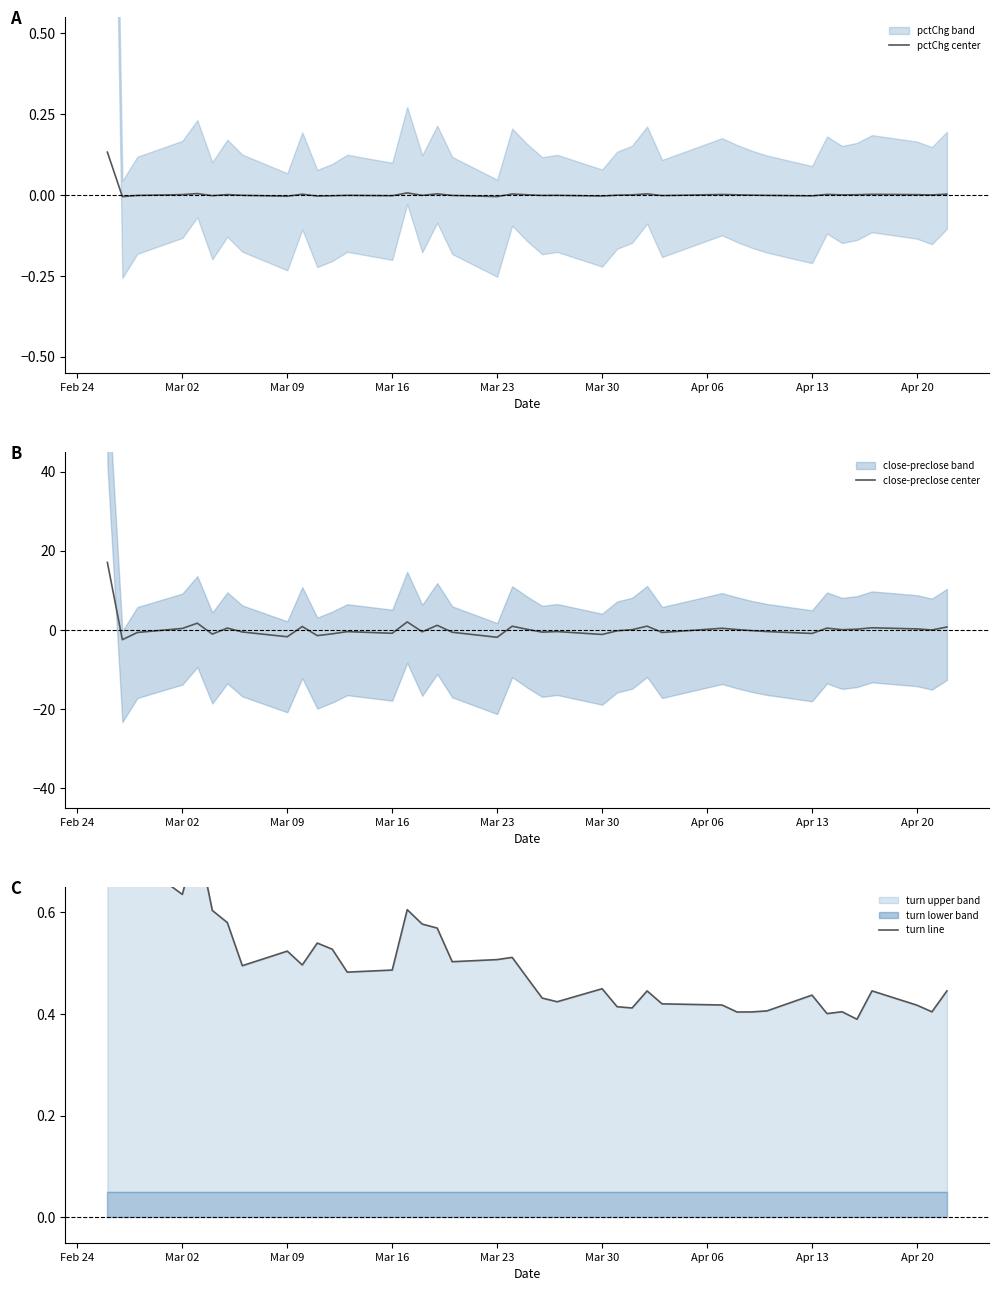

What is the smallest value displayed?

-2.5